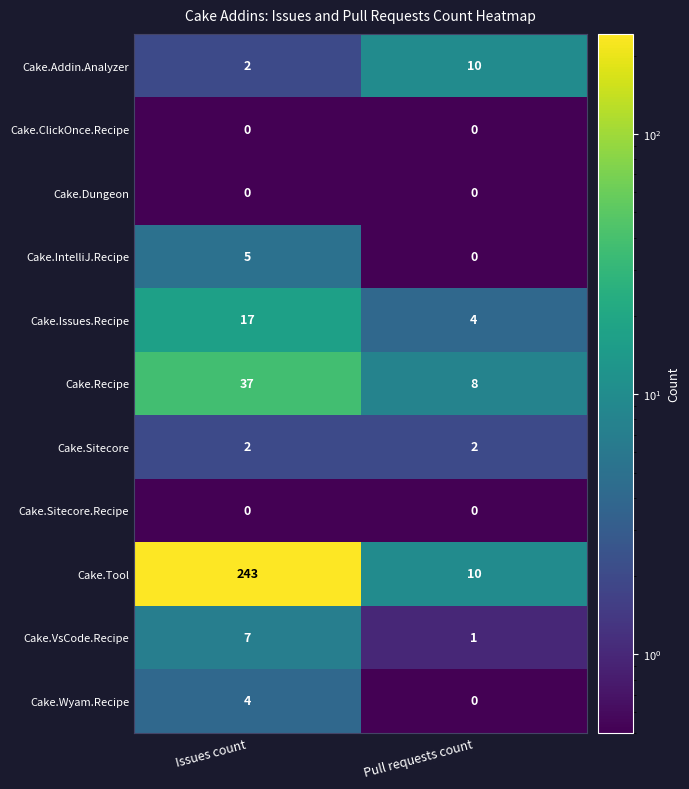

Reading right to left, transcribe all the data shown in this chart.

Cake.Addin.Analyzer: 10	2
Cake.ClickOnce.Recipe: 0	0
Cake.Dungeon: 0	0
Cake.IntelliJ.Recipe: 0	5
Cake.Issues.Recipe: 4	17
Cake.Recipe: 8	37
Cake.Sitecore: 2	2
Cake.Sitecore.Recipe: 0	0
Cake.Tool: 10	243
Cake.VsCode.Recipe: 1	7
Cake.Wyam.Recipe: 0	4